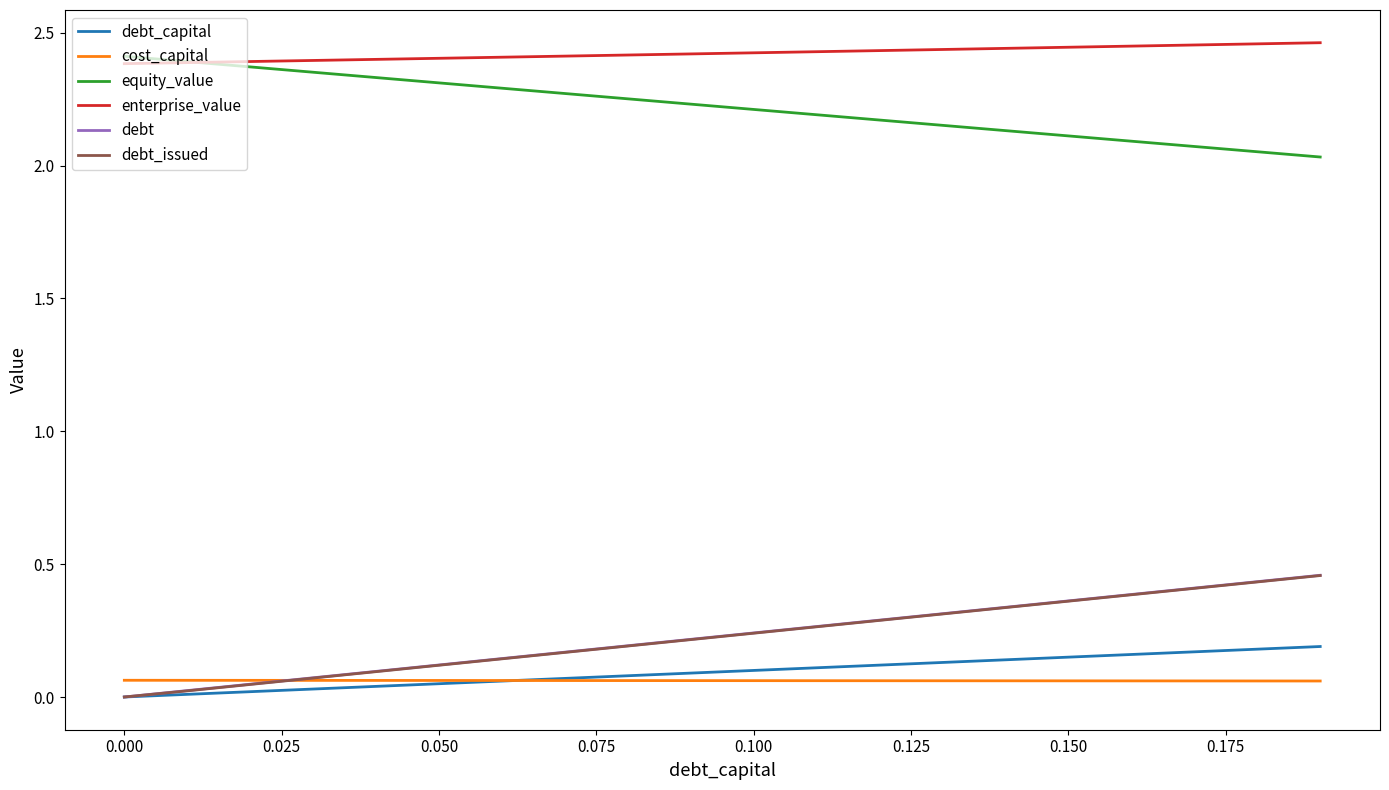

Which series has the largest total across all categories?

enterprise_value